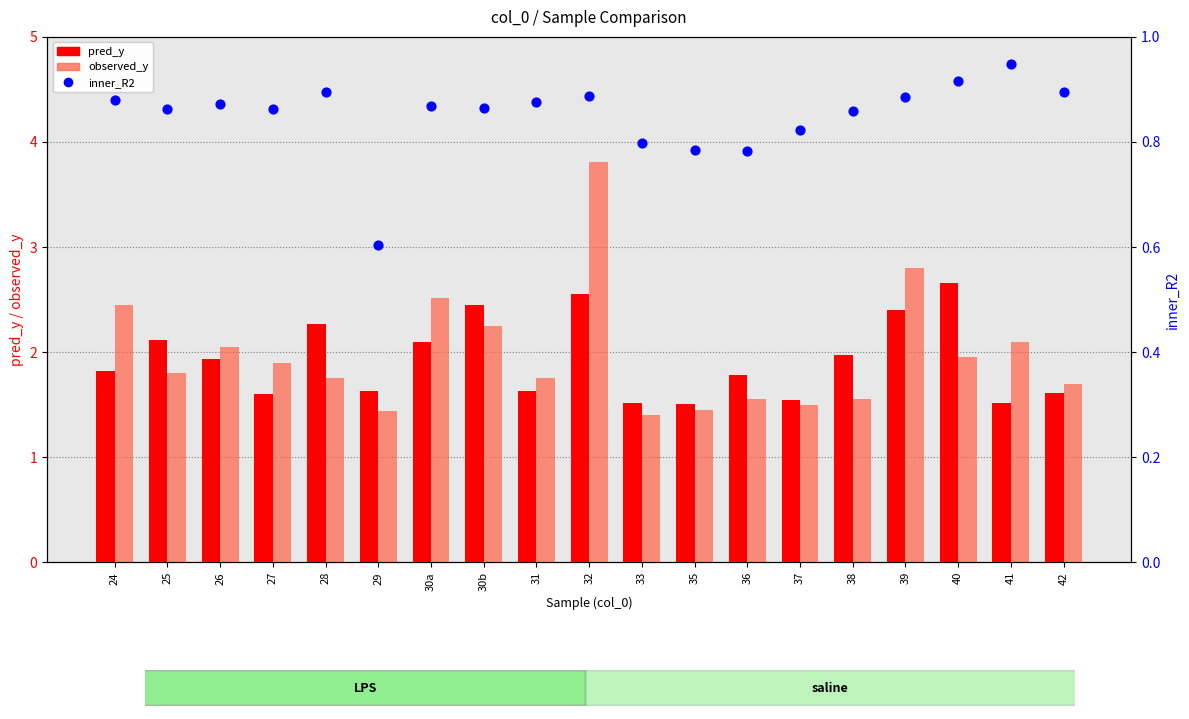

What are all the series names shown in the legend?

pred_y, observed_y, inner_R2